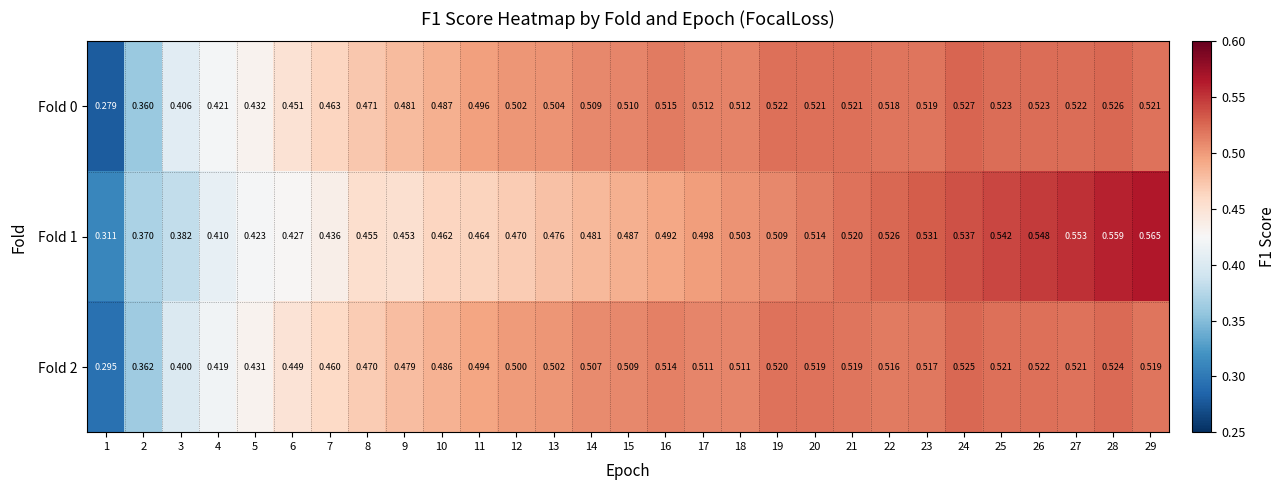

At which category does the chart reach its peak across all series?

29